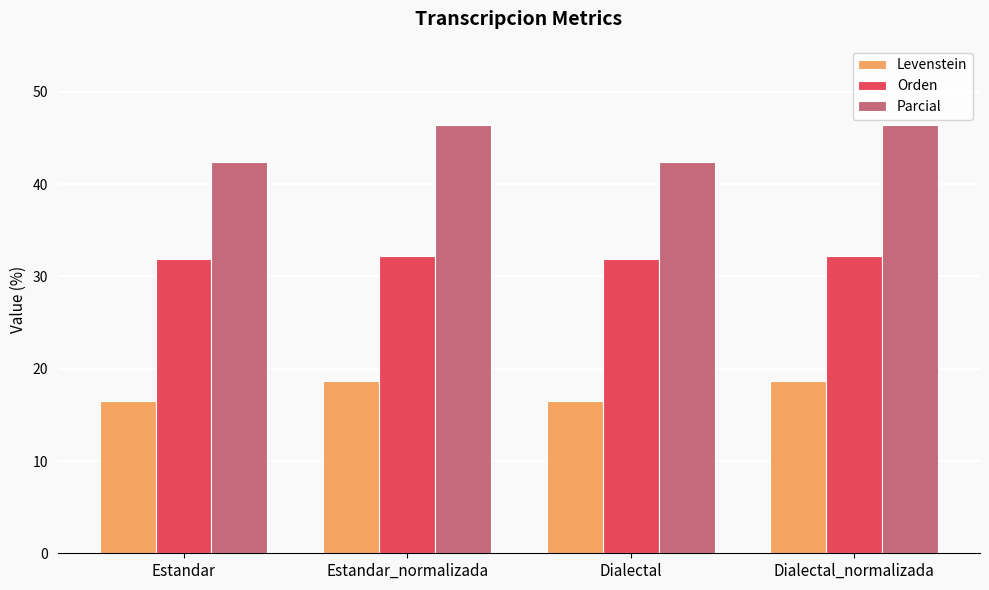

What are all the series names shown in the legend?

Levenstein, Orden, Parcial